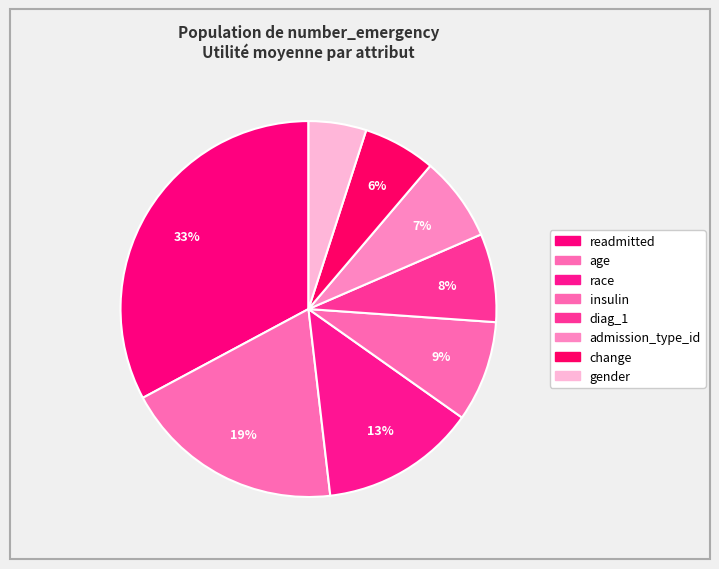

The change slice represents 21% of the pie. True or false?

False